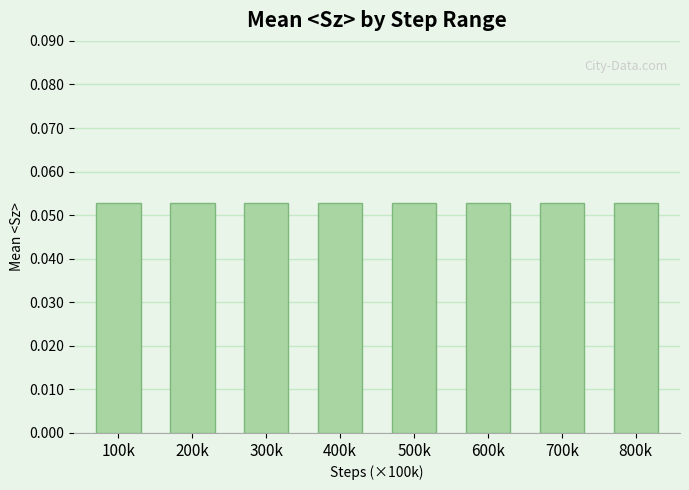

What is the sum of the values at 3000 and 5000?

0.1